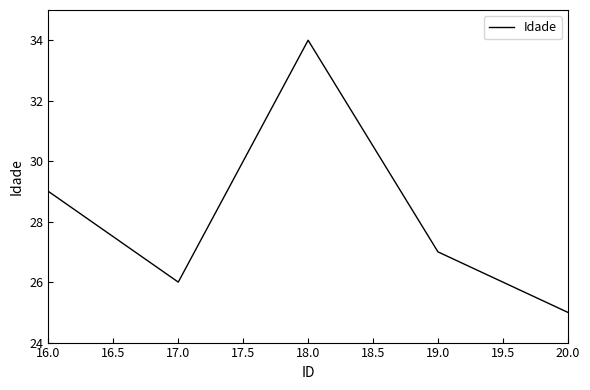

How many values are between 26 and 29?

3